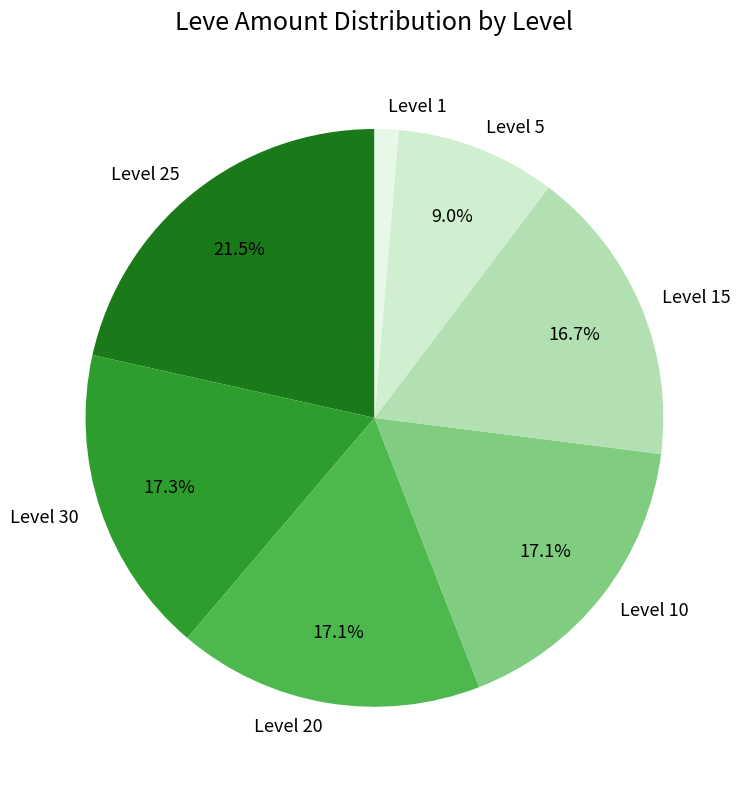

What percentage is NOT represented by Level 30?

82.7%